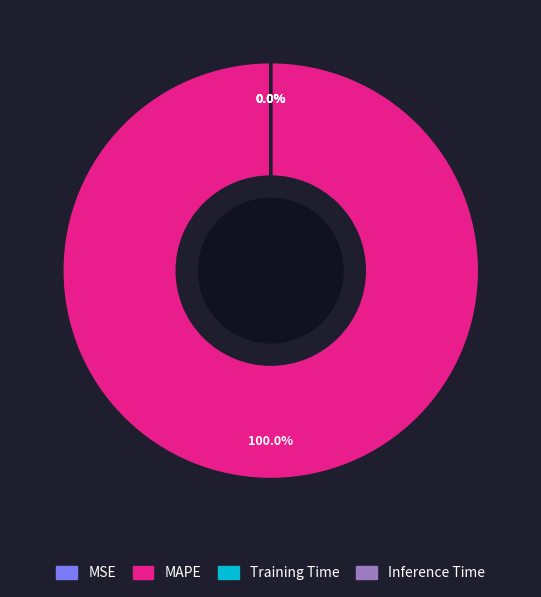

To the nearest percent, what is the difference between the largest and smallest slice percentages?

100%